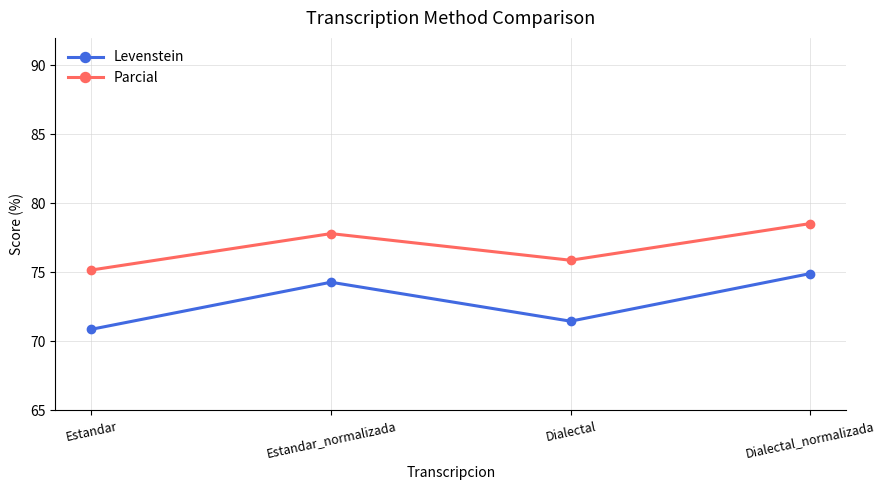

What is the approximate value of Levenstein at Dialectal_normalizada?

74.9